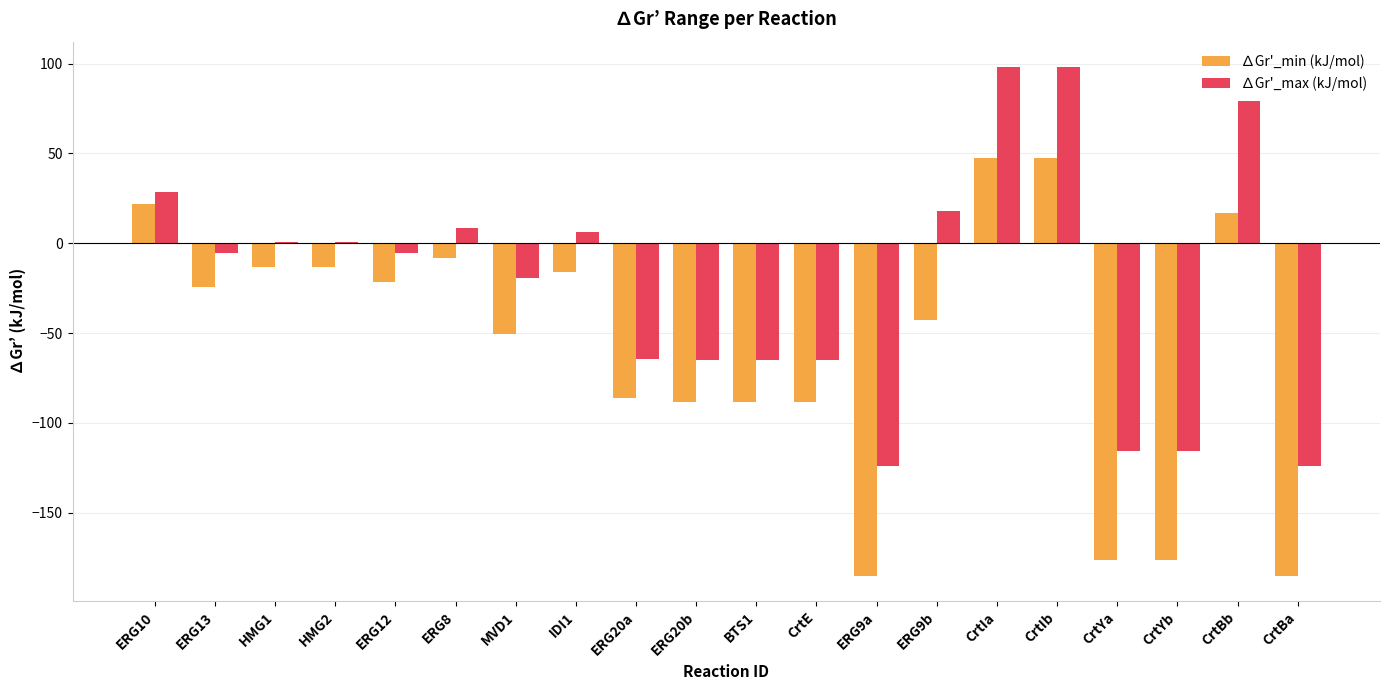

What is the sum of all ∆Gr'_min (kJ/mol) values?

-1131.1